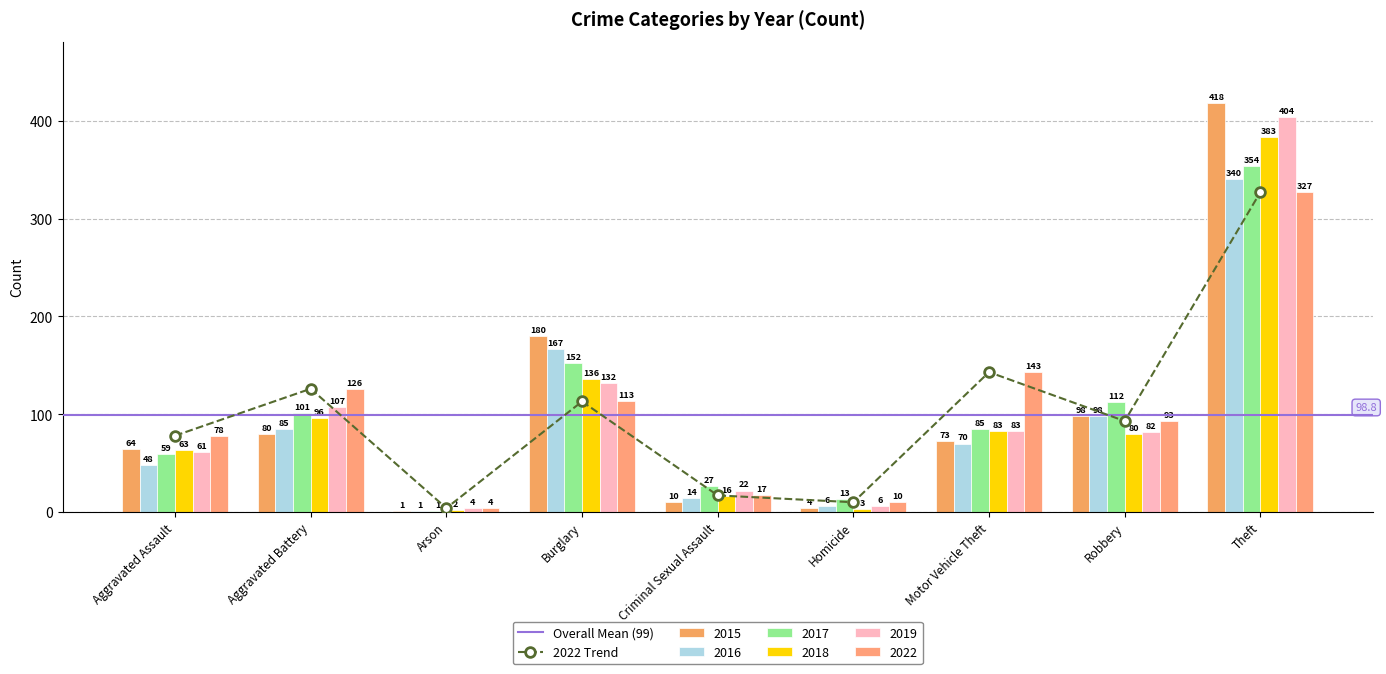

What is the difference between the 2018 values at Homicide and Arson?

1